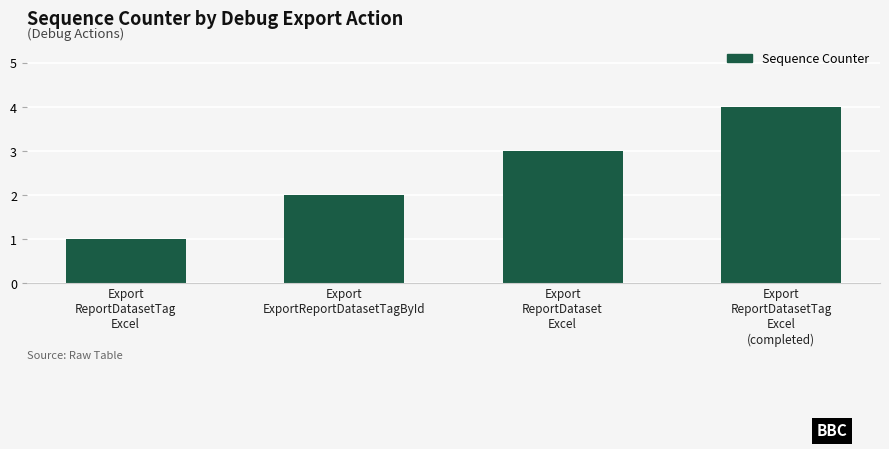

The value at Export
ReportDataset
Excel is 3. True or false?

True